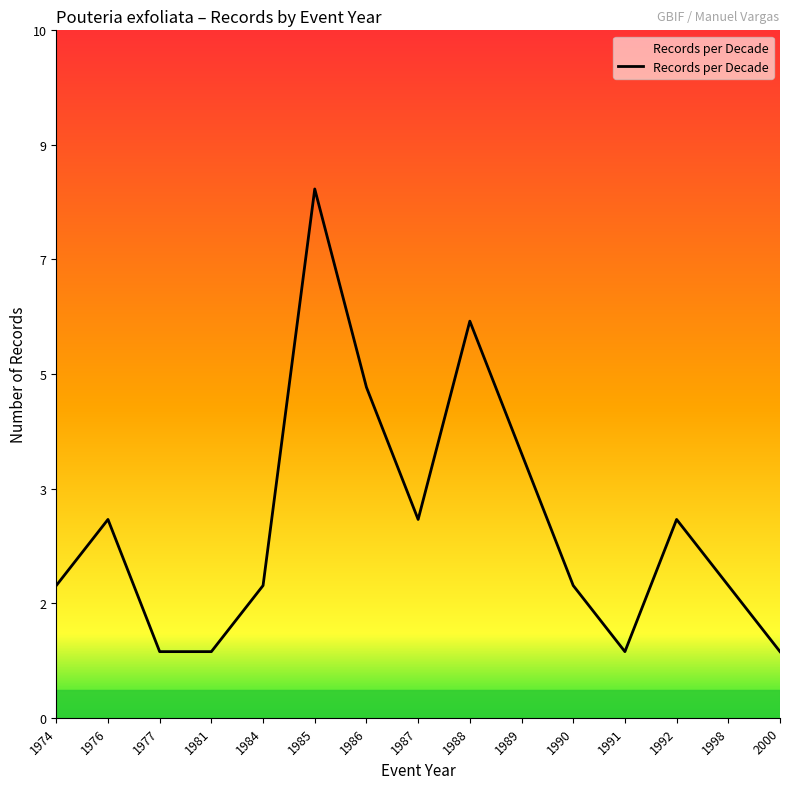

Rank the categories by value from lowest to highest.

1977, 1981, 1991, 2000, 1974, 1984, 1990, 1998, 1976, 1987, 1992, 1989, 1986, 1988, 1985